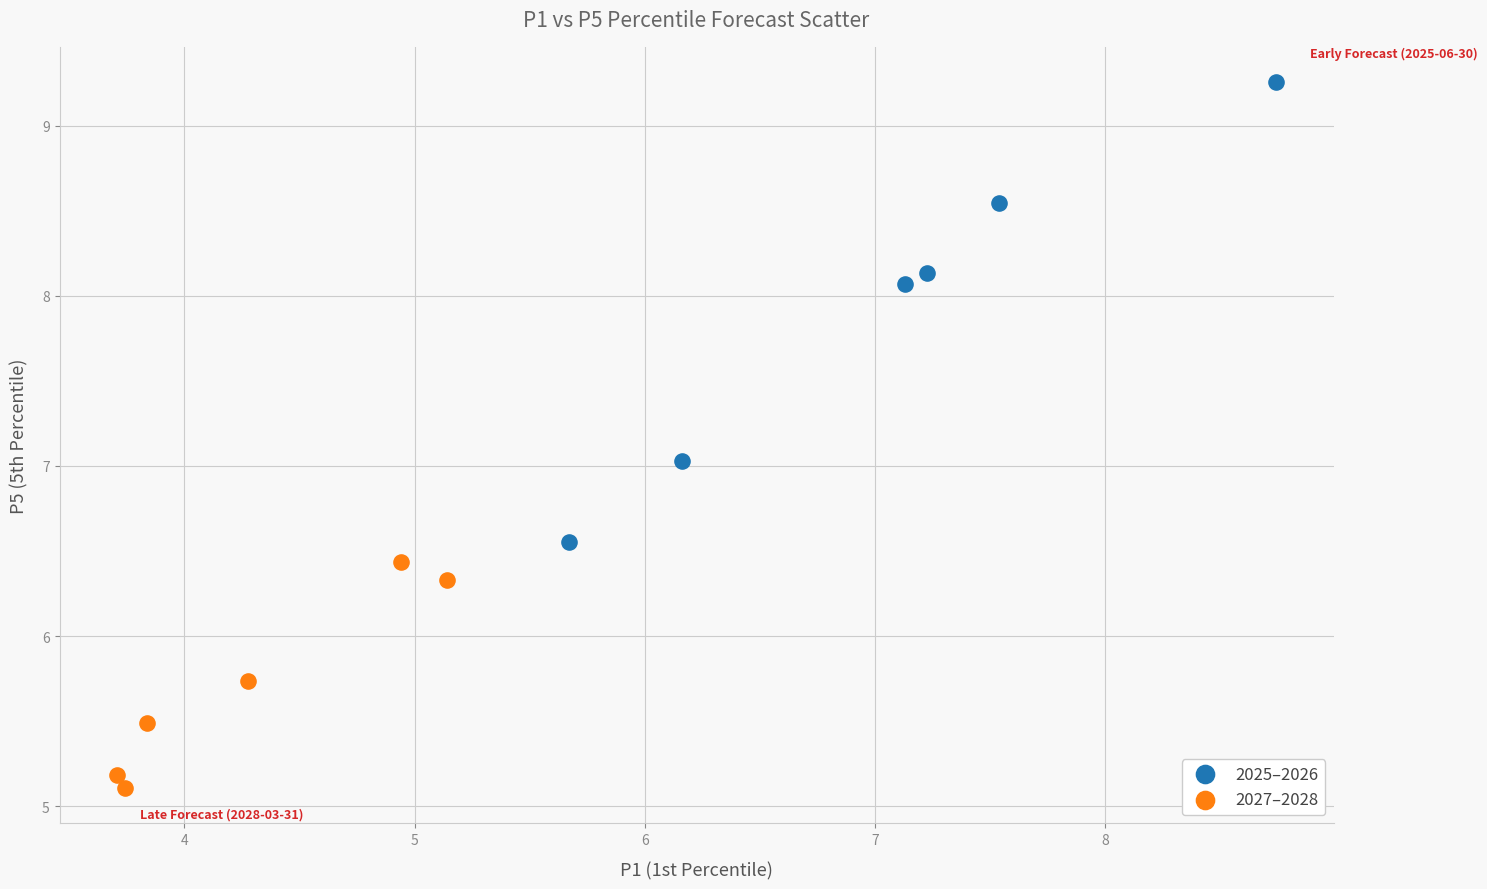

Which series contains the highest Y value?

2025–2026